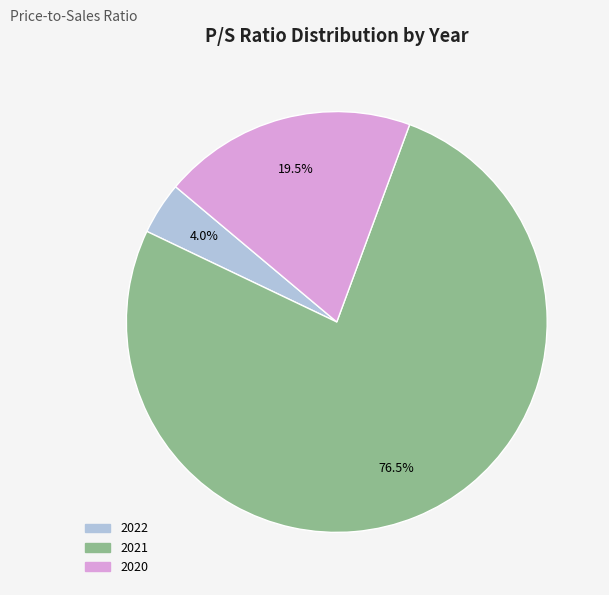

What is the ratio of the value at 2022 to the value at 2020?

0.2